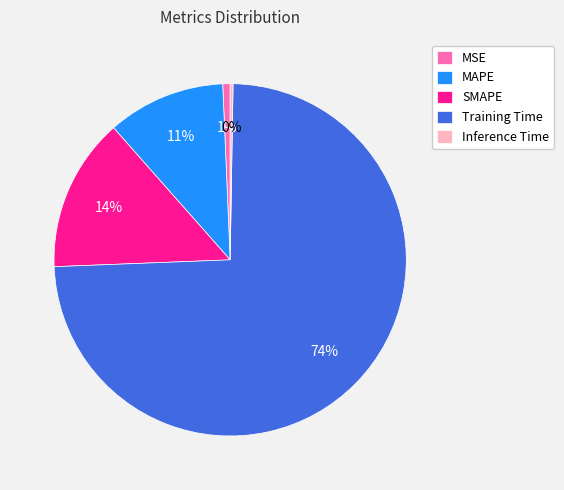

What is the largest slice in the pie chart?

Training Time